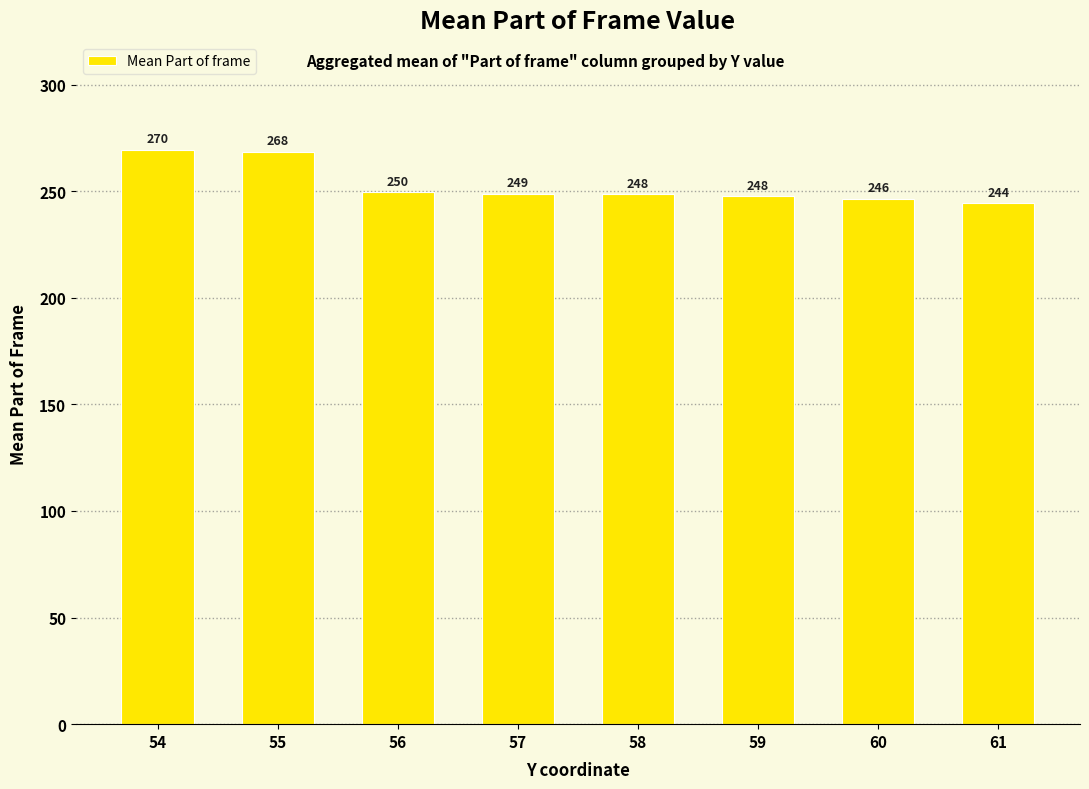

Is it true that the value at 57 is 155.7?

False